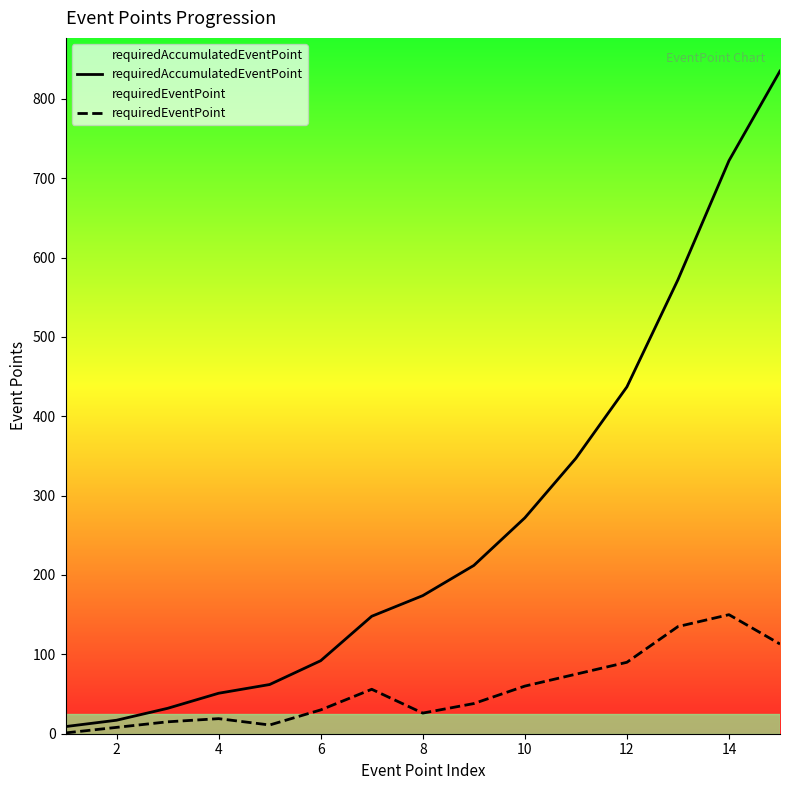

The value of requiredEventPoint at 14 is 150. True or false?

True